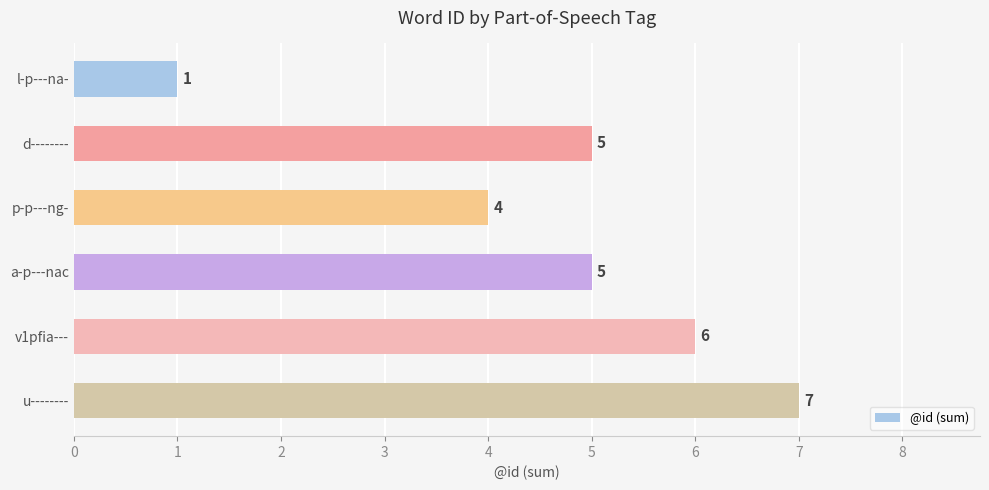

What is the difference between the second highest and minimum values?

5